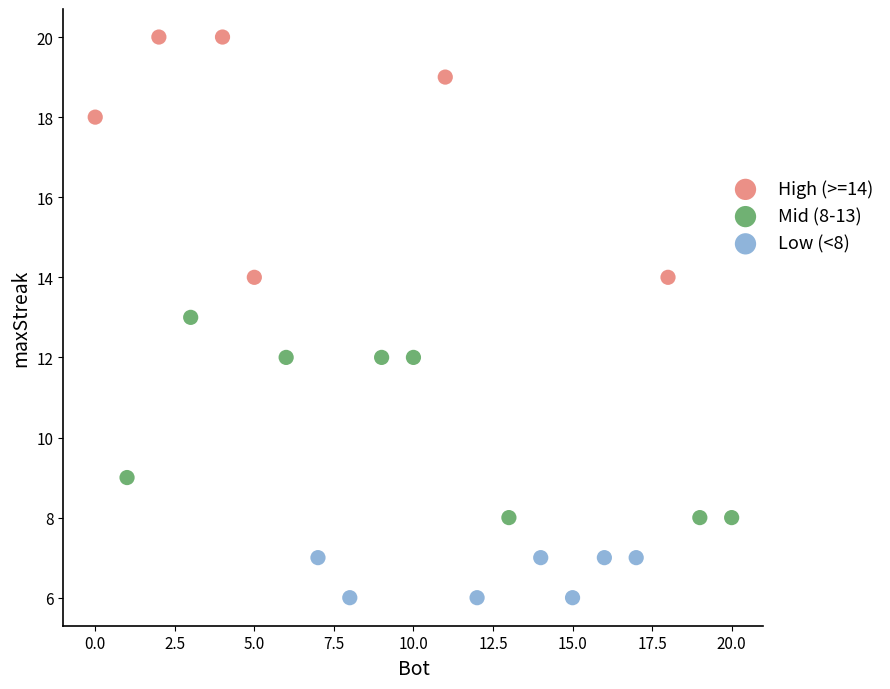

Which series contains the highest Y value?

High (>=14)